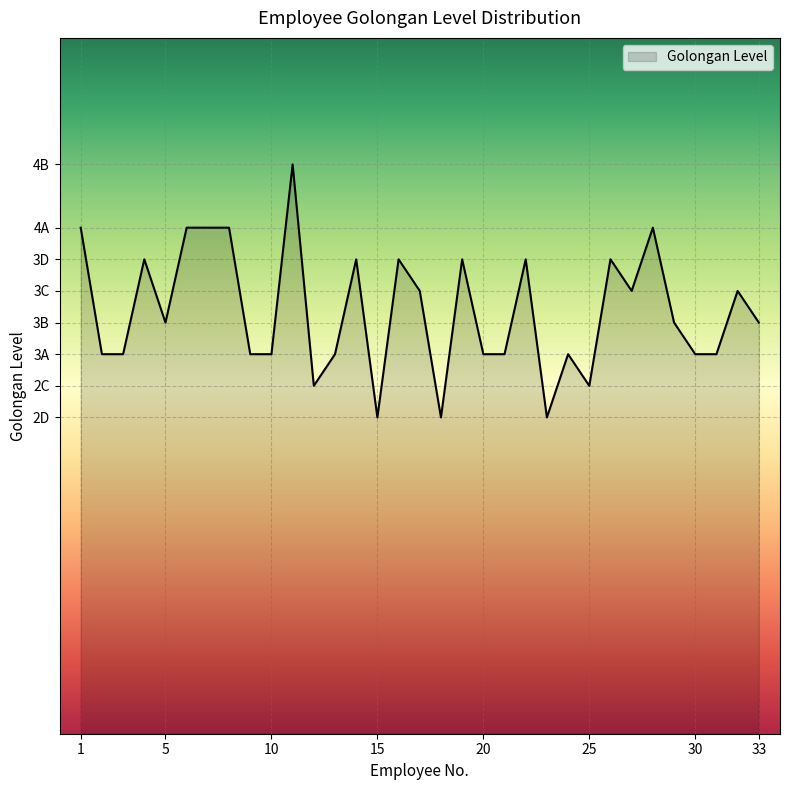

Does the chart have visible grid lines?

Yes